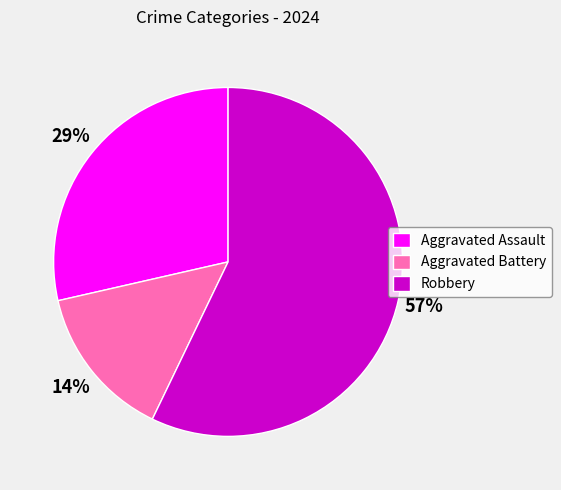

Do Aggravated Battery and Robbery together represent more than half of the pie?

Yes